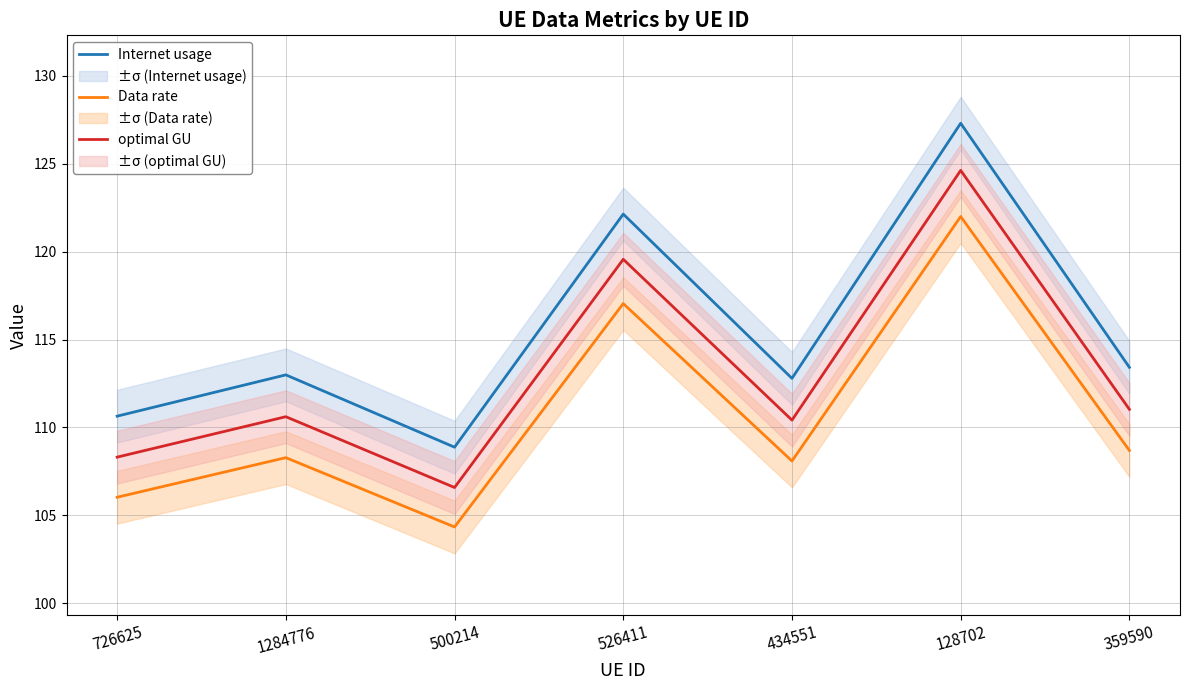

At which label does Internet usage reach its minimum?

500214